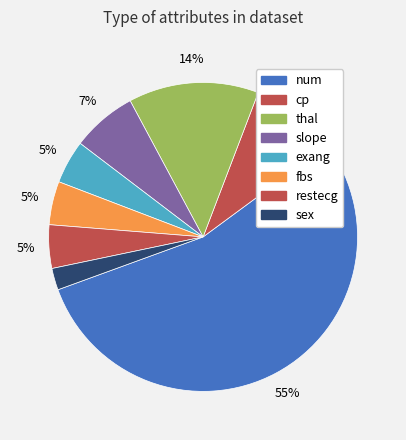

Which category accounts for the majority?

num